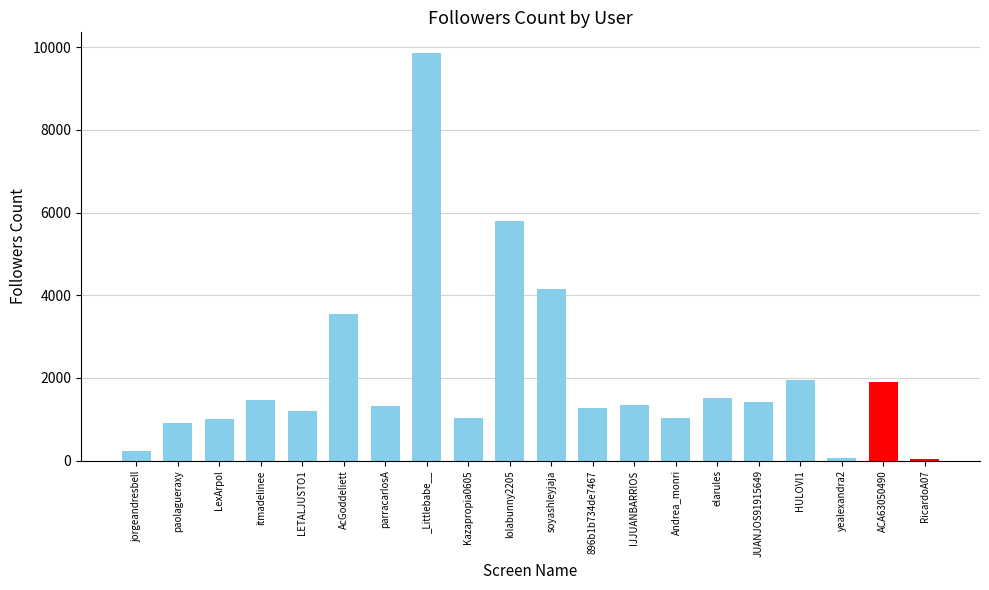

How many bars are there in total?

20